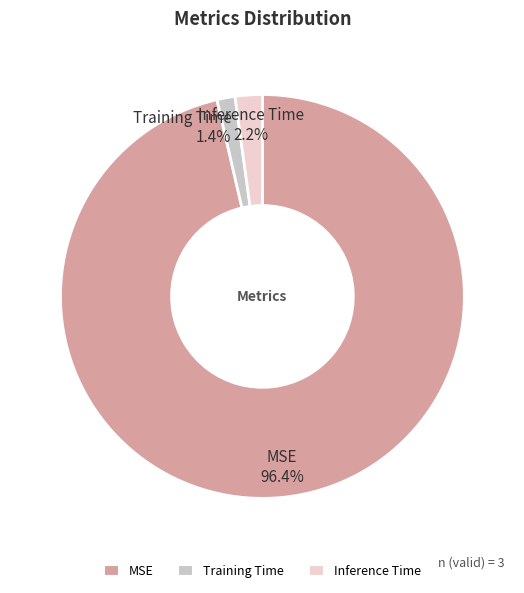

Count the number of slices in the pie.

3